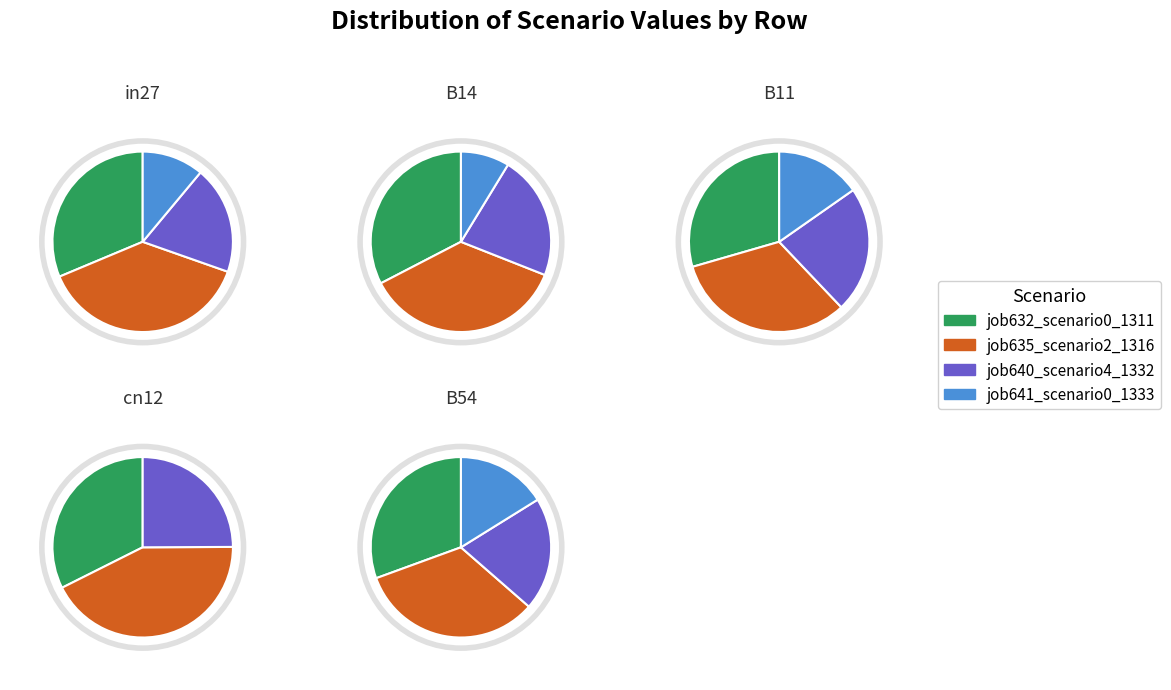

Which slice is the smallest?

cn12